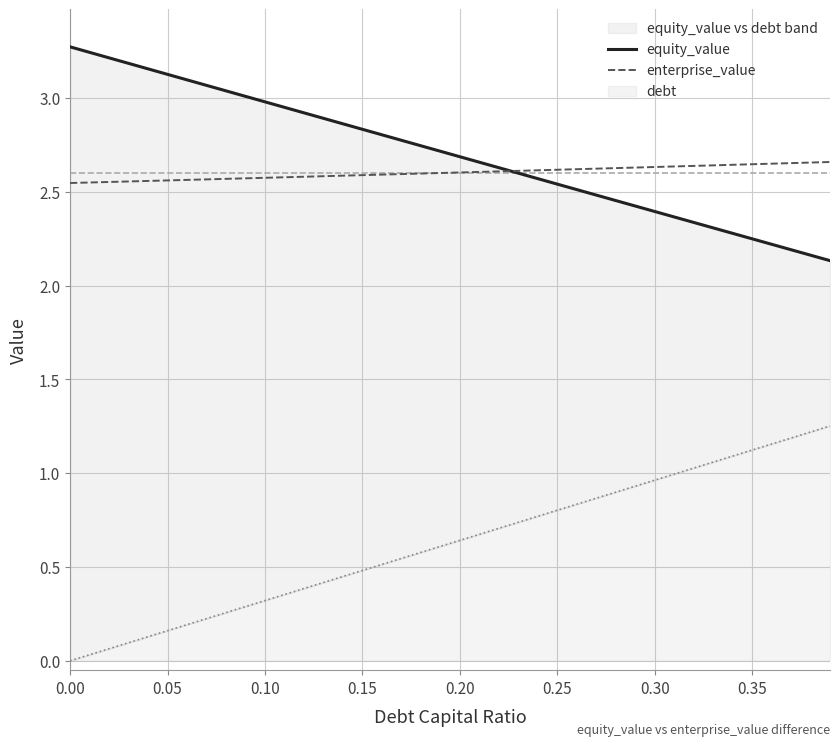

The enterprise_value series shows 4.7 at 0.20. True or false?

False